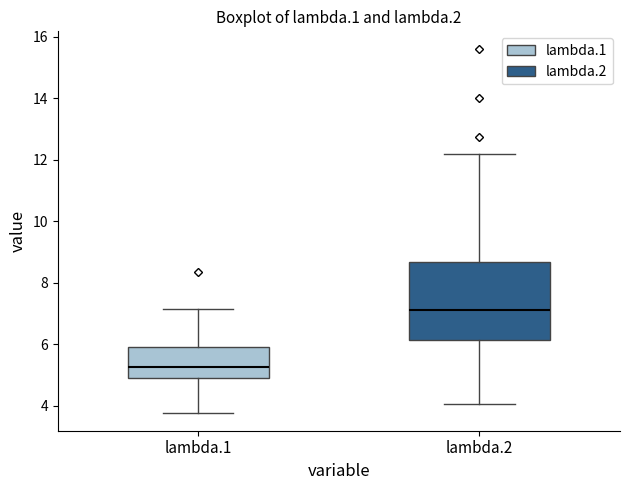

Reading left to right, read every box against the y-axis: the position of its median line, the range the box covers, and the ends of its whiskers. The values are not printed on the chart, so give them approximately, as read against the axis.

lambda.1: median 5.2, box 5.0 to 6.0, whiskers 3.8 to 7.2
lambda.2: median 7.2, box 6.2 to 8.6, whiskers 4.0 to 12.2